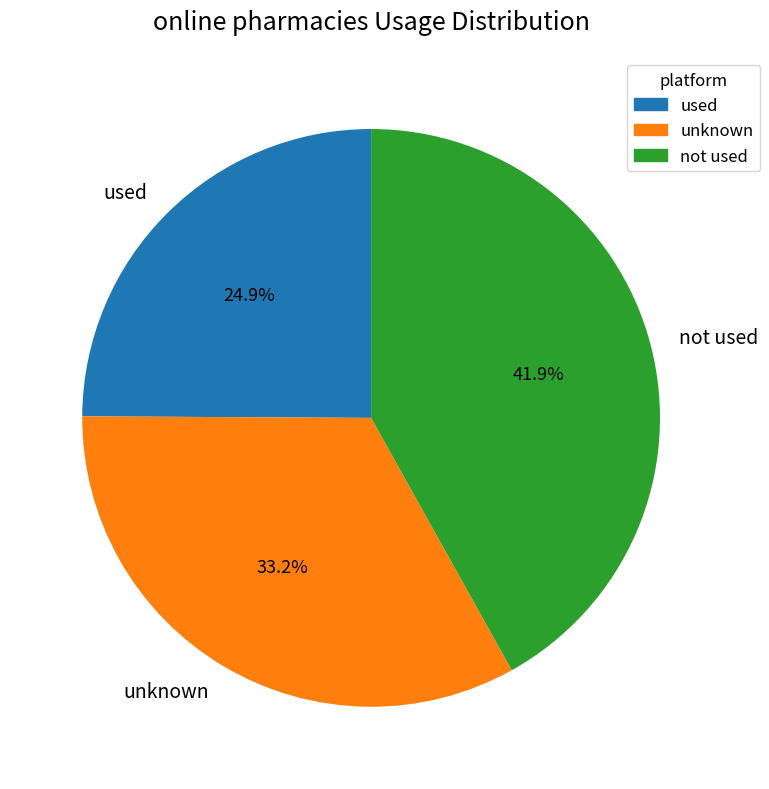

To the nearest percent, what is the difference between the largest and smallest slice percentages?

17%